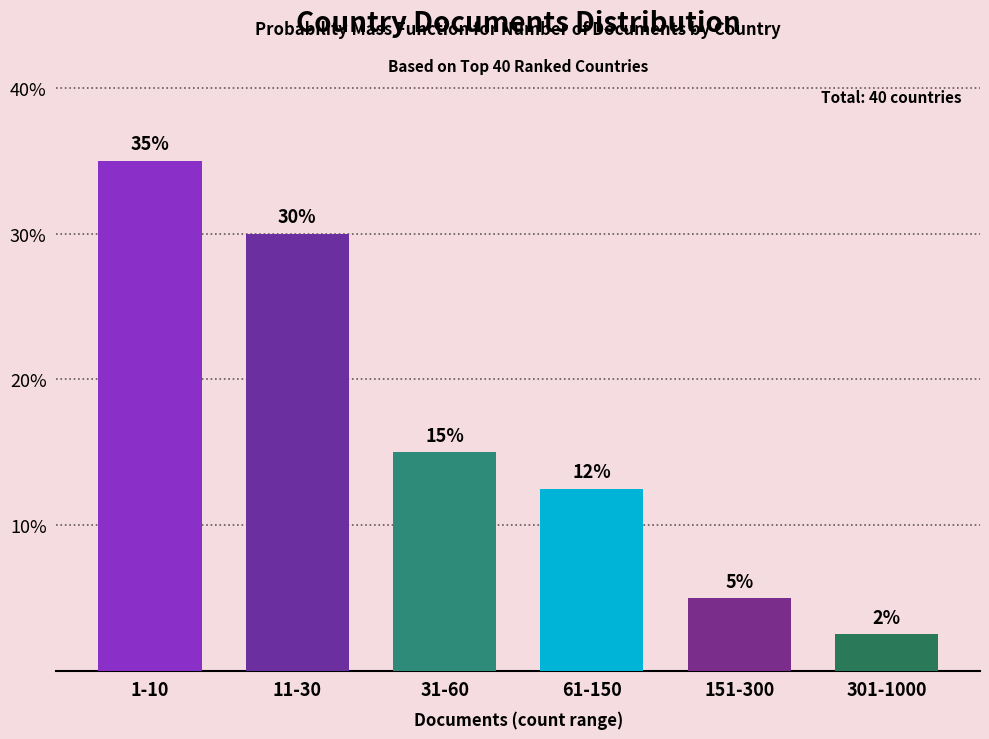

Which has a higher value, 11-30 or 31-60?

11-30